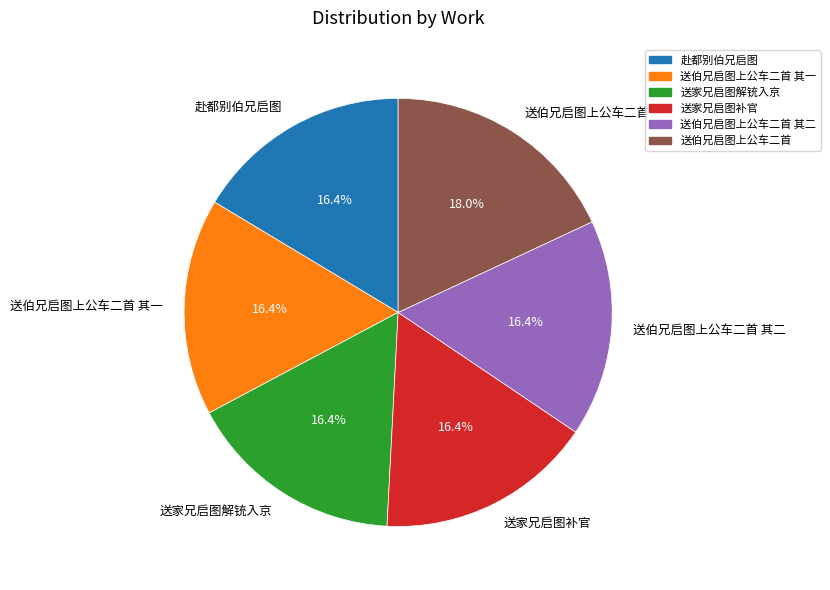

To the nearest percent, what portion does 赴都别伯兄启图 represent?

16%